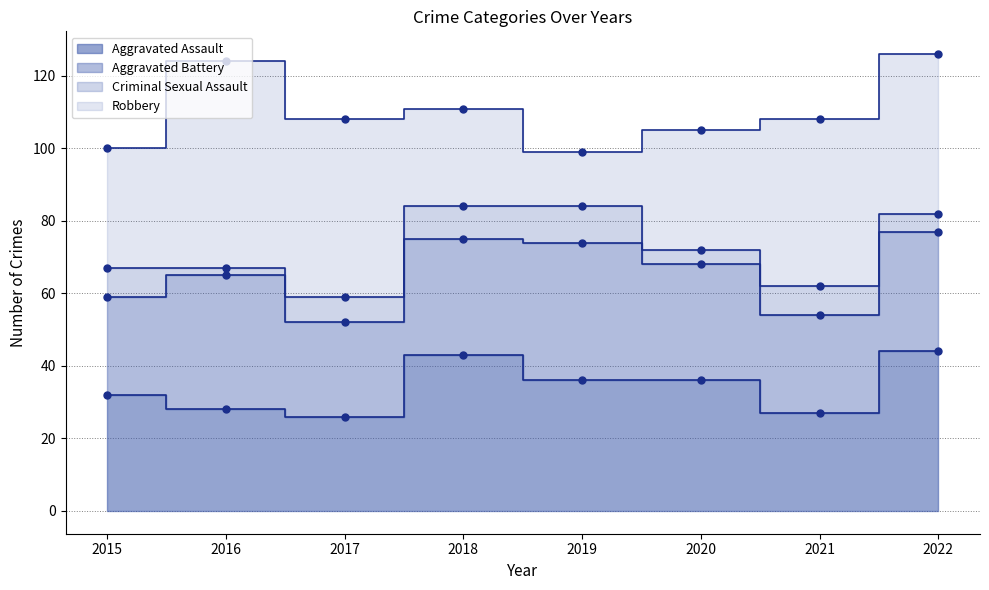

How many intersections are there between Aggravated Battery and Aggravated Assault?

3